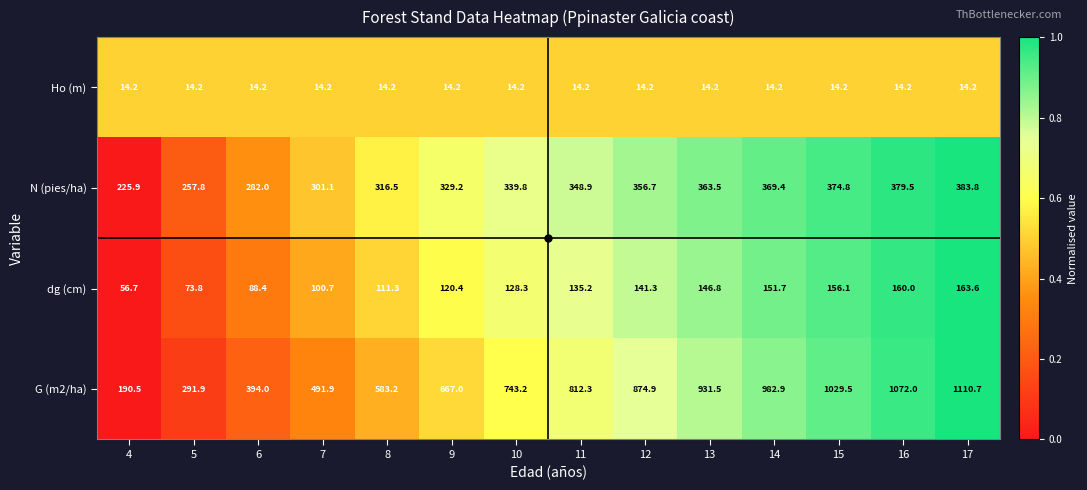

What is the approximate value of dg (cm) at 5?

73.8